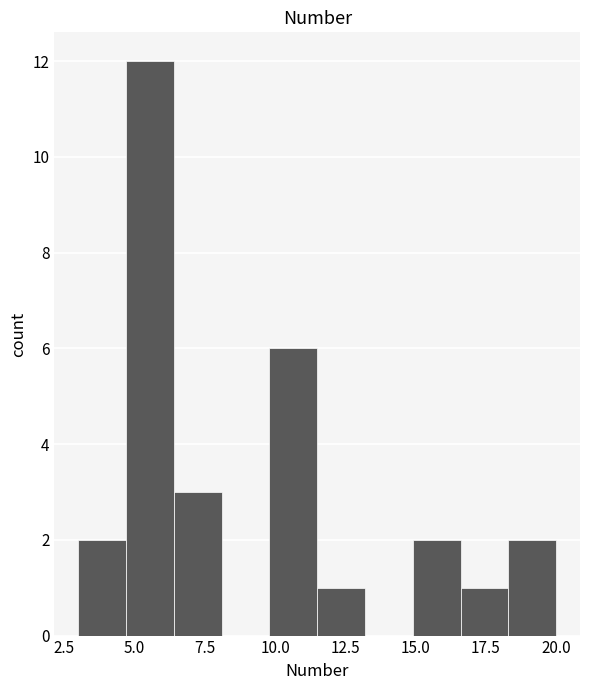

Around what value on the x-axis is the tallest bar? Give the approximate position of its centre, as read against the axis.

5.5